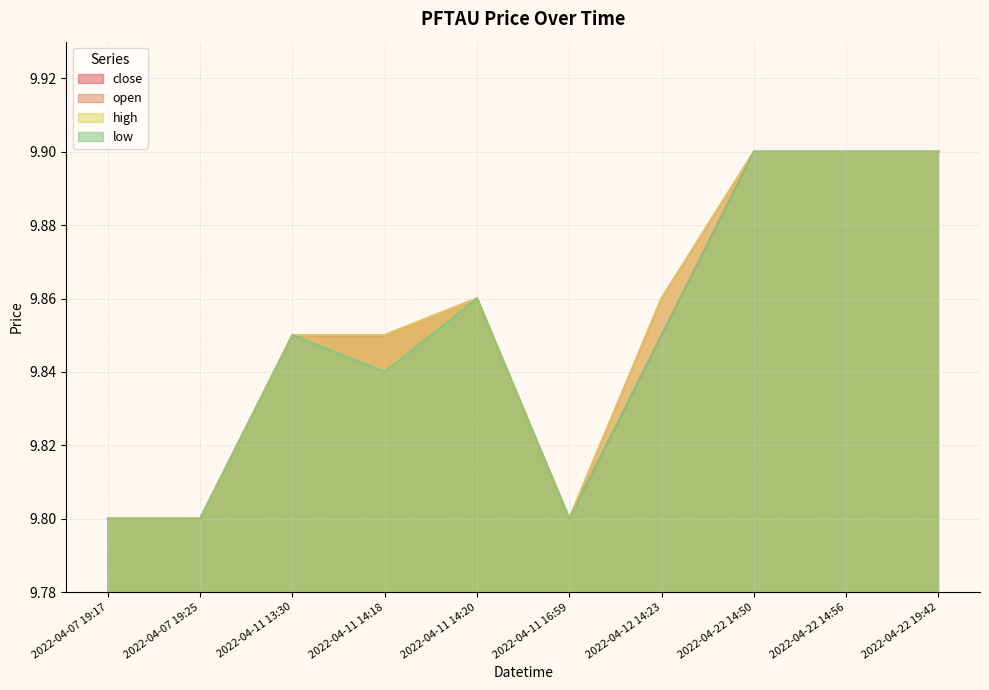

At which category is the sum across all series the highest?

2022-04-22 14:50